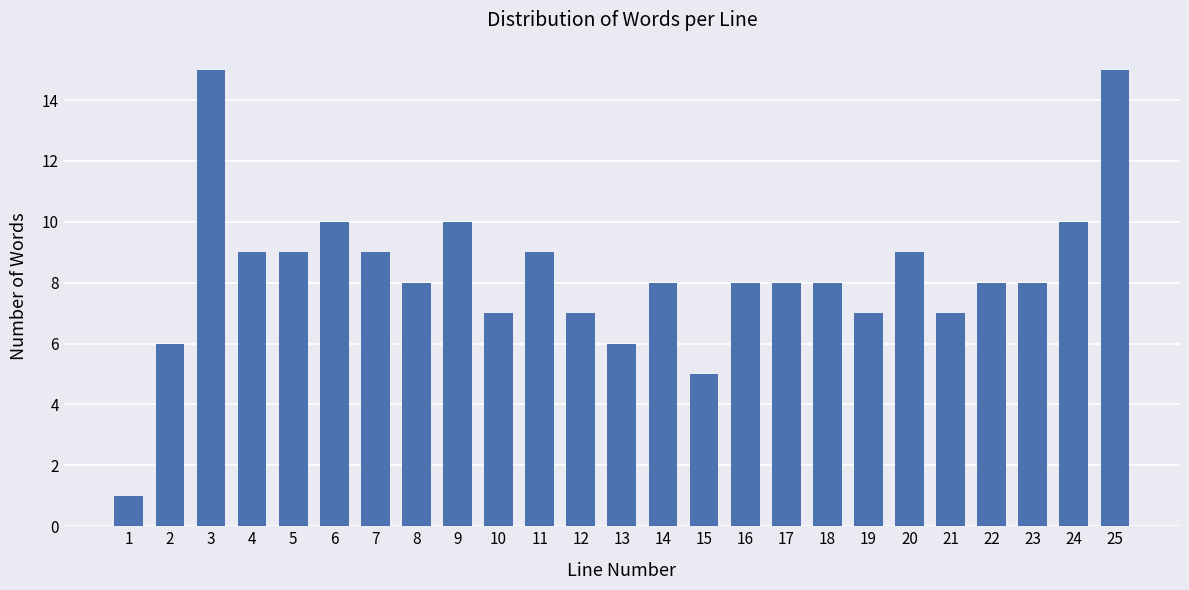

Reading left to right, transcribe all the data shown in this chart.

1	6	15	9	9	10	9	8	10	7	9	7	6	8	5	8	8	8	7	9	7	8	8	10	15